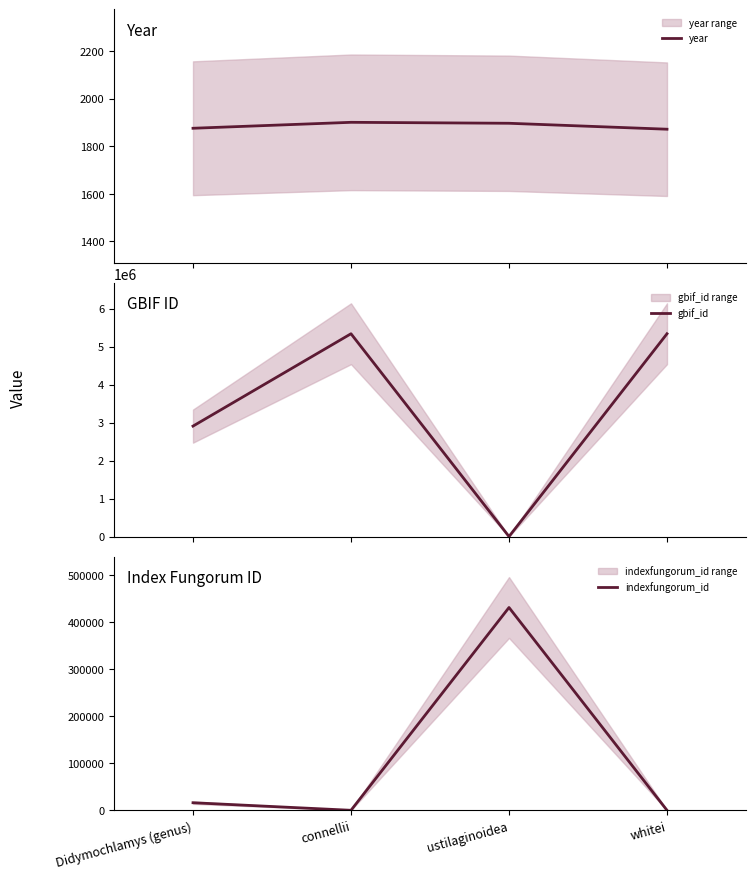

What is the label of the 2nd point from the right?

ustilaginoidea